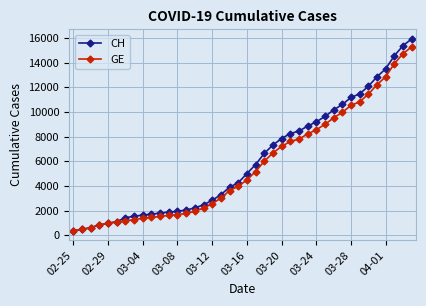

At how many categories does at least one series exceed 6937?

17